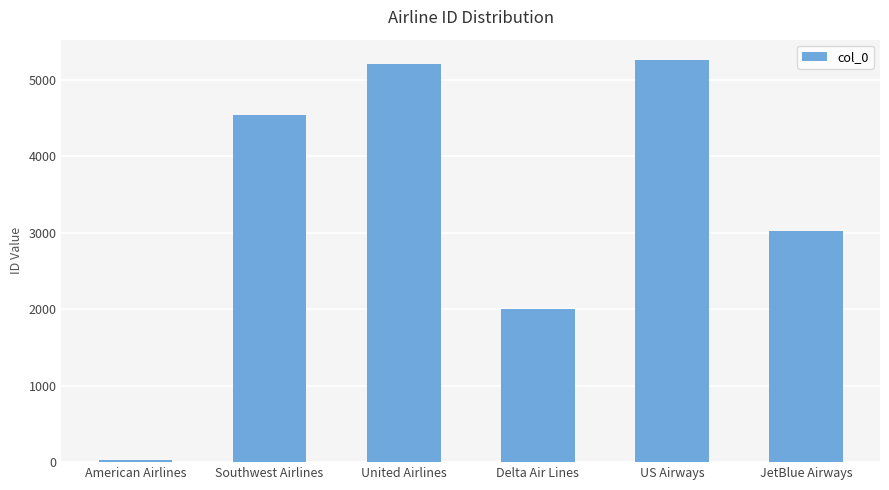

Between American Airlines and Delta Air Lines, which is larger?

Delta Air Lines